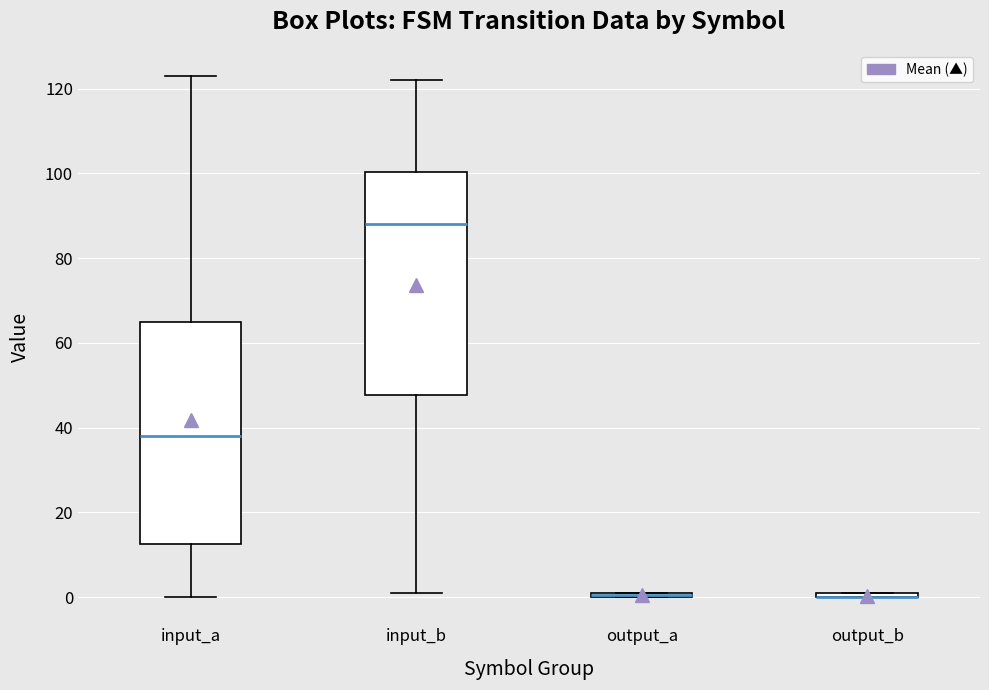

Where does the median line of the box for input_b sit on the y-axis? The values are not printed on the chart, so give them approximately, as read against the axis.

88